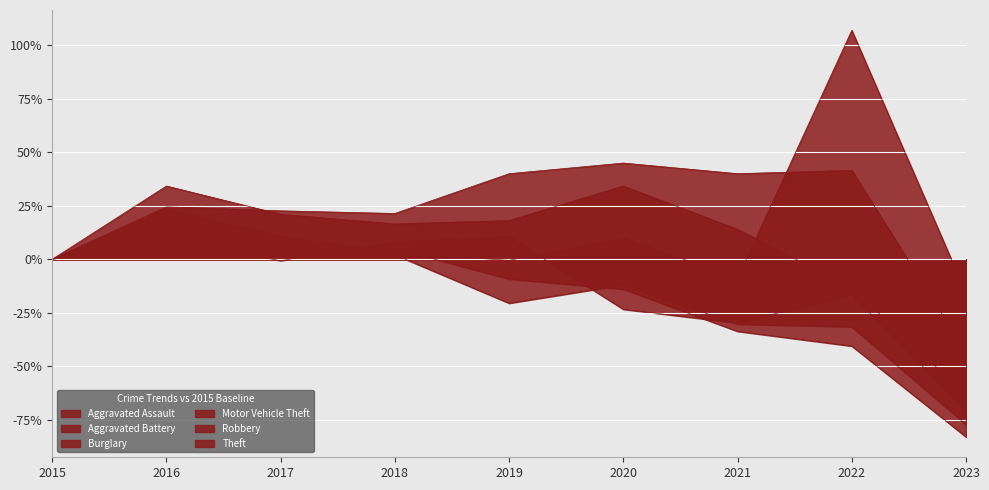

Reading left to right, extract all data points from this chart.

Aggravated Assault: 2015=0.0	2016=24.5	2017=22.6	2018=21.4	2019=39.9	2020=44.9	2021=39.9	2022=41.5	2023=-43.3
Aggravated Battery: 2015=0.0	2016=34.2	2017=21.0	2018=16.5	2019=18.1	2020=34.2	2021=14.0	2022=-13.4	2023=-63.3
Burglary: 2015=0.0	2016=6.9	2017=7.3	2018=5.0	2019=-9.2	2020=-14.0	2021=-33.6	2022=-40.5	2023=-82.9
Motor Vehicle Theft: 2015=0.0	2016=23.1	2017=10.7	2018=2.8	2019=-0.5	2020=9.8	2021=-8.8	2022=106.8	2023=-15.8
Robbery: 2015=0.0	2016=12.8	2017=7.4	2018=2.1	2019=-20.5	2020=-12.0	2021=-30.3	2022=-31.5	2023=-77.1
Theft: 2015=0.0	2016=8.4	2017=-0.7	2018=8.0	2019=10.6	2020=-23.4	2021=-29.7	2022=-16.6	2023=-70.4